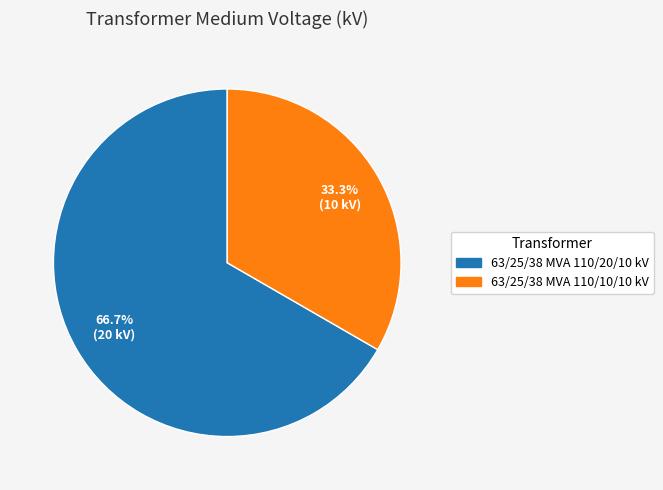

What is the largest slice in the pie chart?

63/25/38 MVA 110/20/10 kV